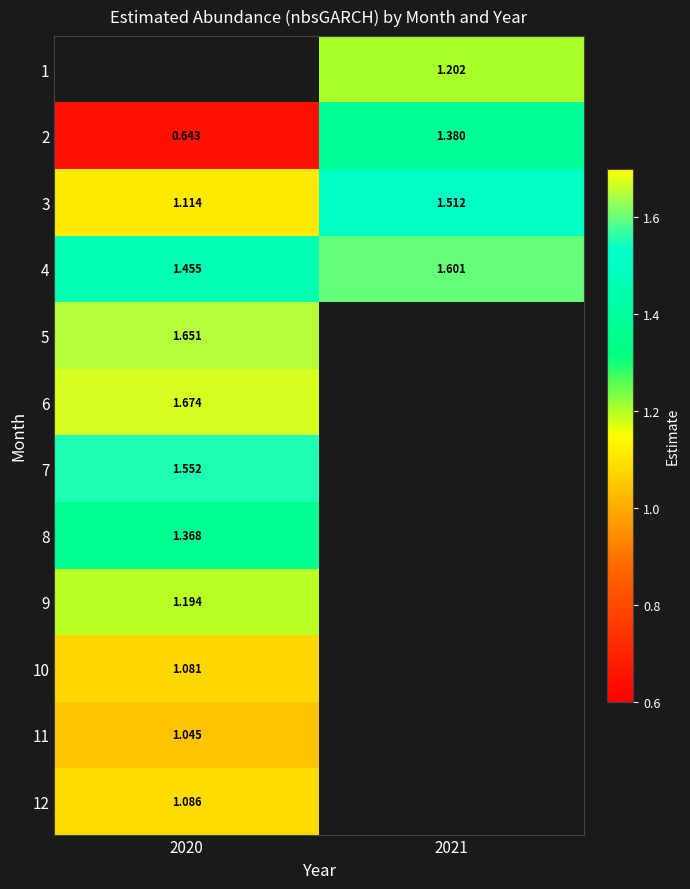

How many distinct data groups are displayed?

12